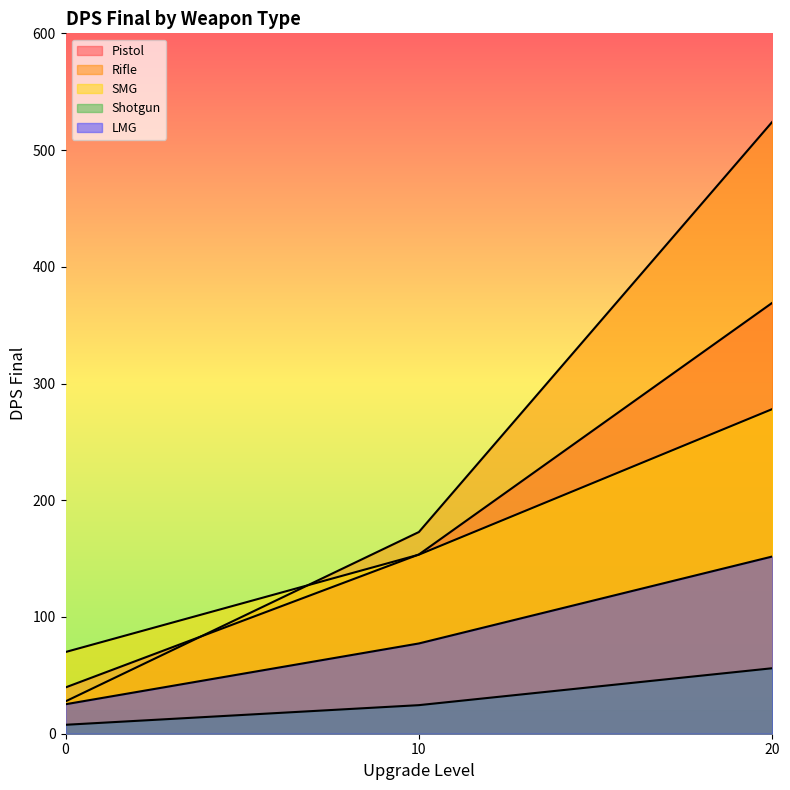

How many data points in SMG are less than 153?

1